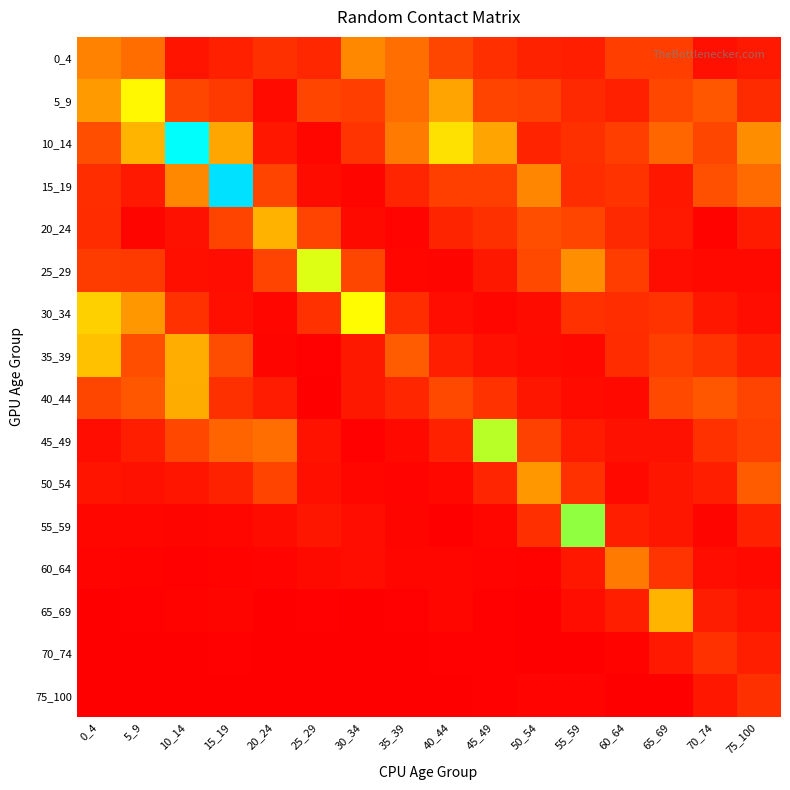

How many distinct data groups are displayed?

16